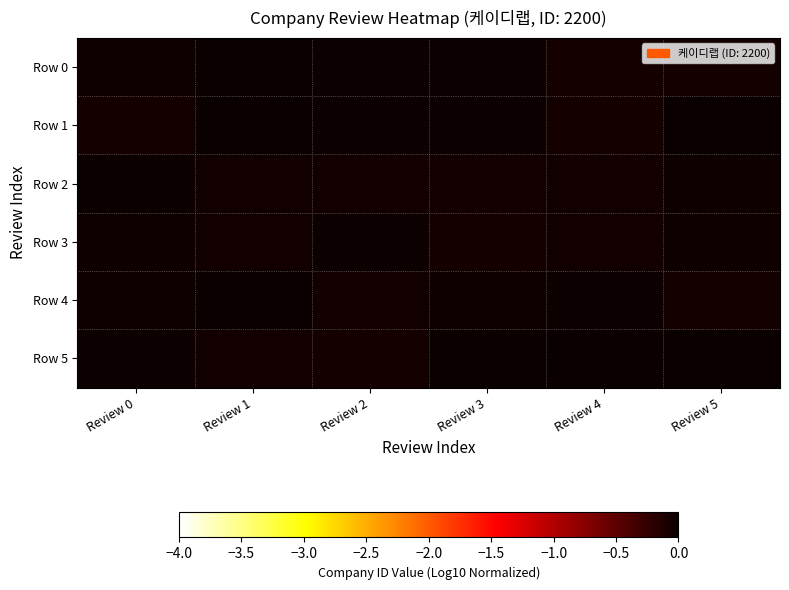

Which series has the largest range (max minus min)?

Row 1